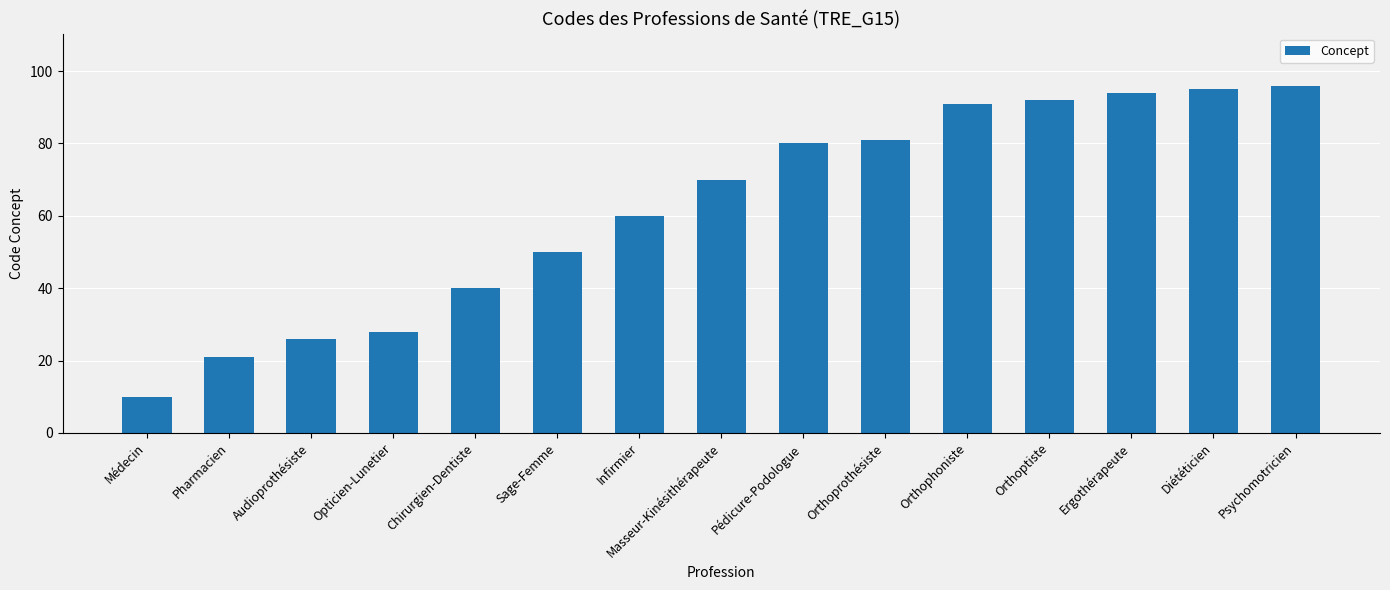

What is the label of the 5th bar from the left?

Chirurgien-Dentiste